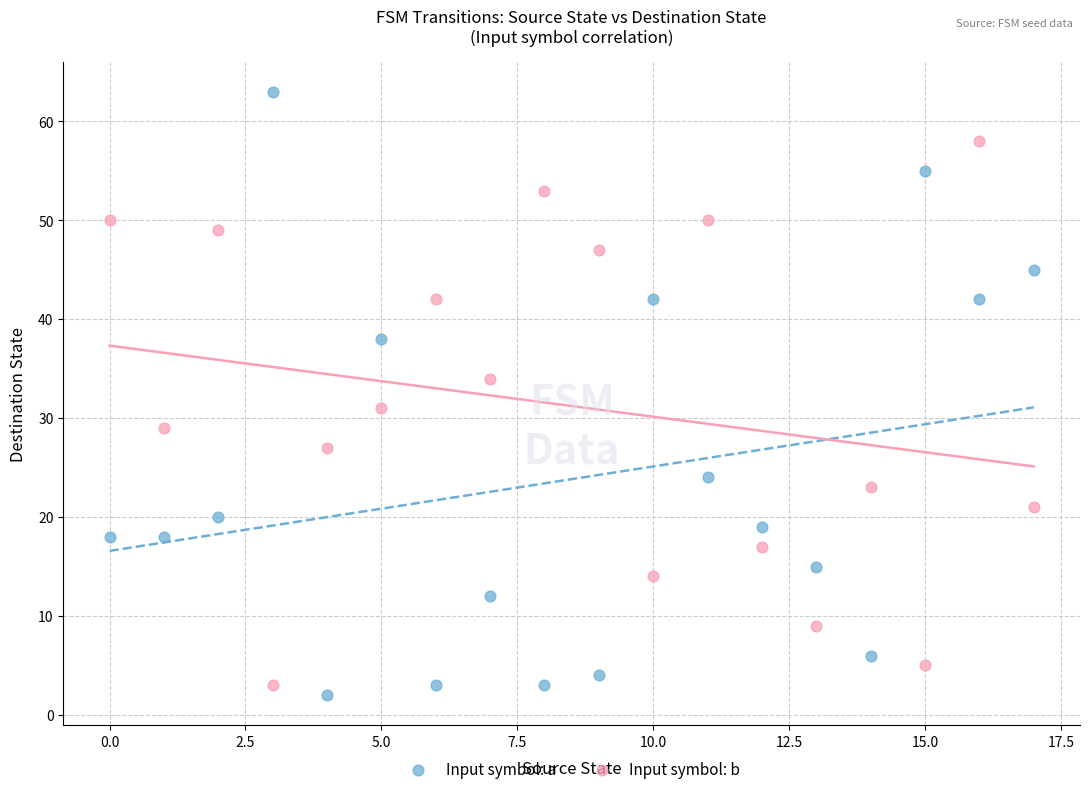

Across all series, what Y value is closest to 32?

31